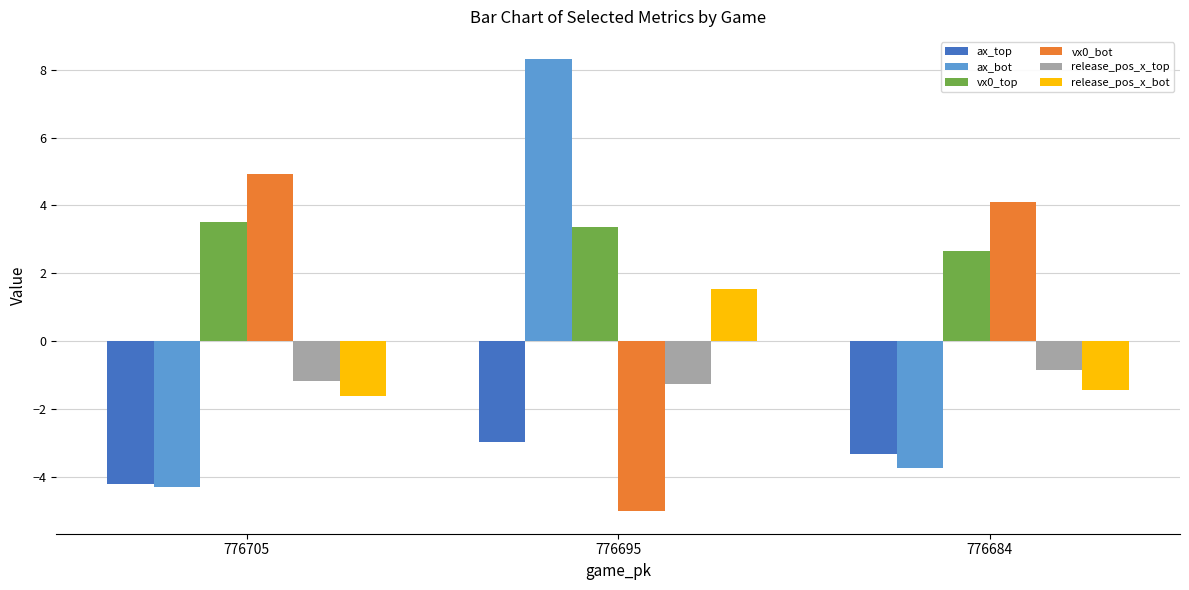

The value of release_pos_x_bot at 776705 is -1.6. True or false?

True